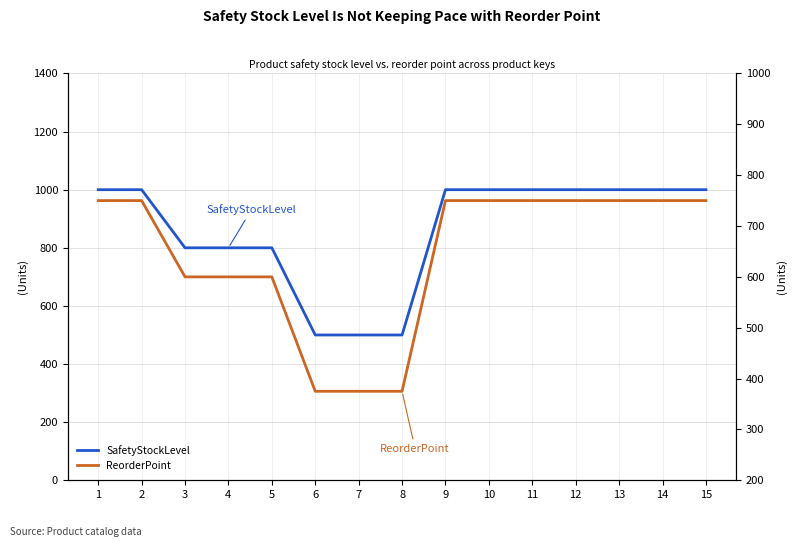

What is the greatest value displayed?

1000